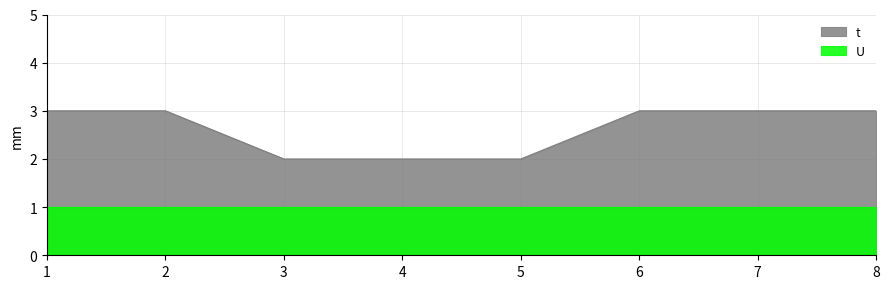

What is the value of the 5th point from the left?

2